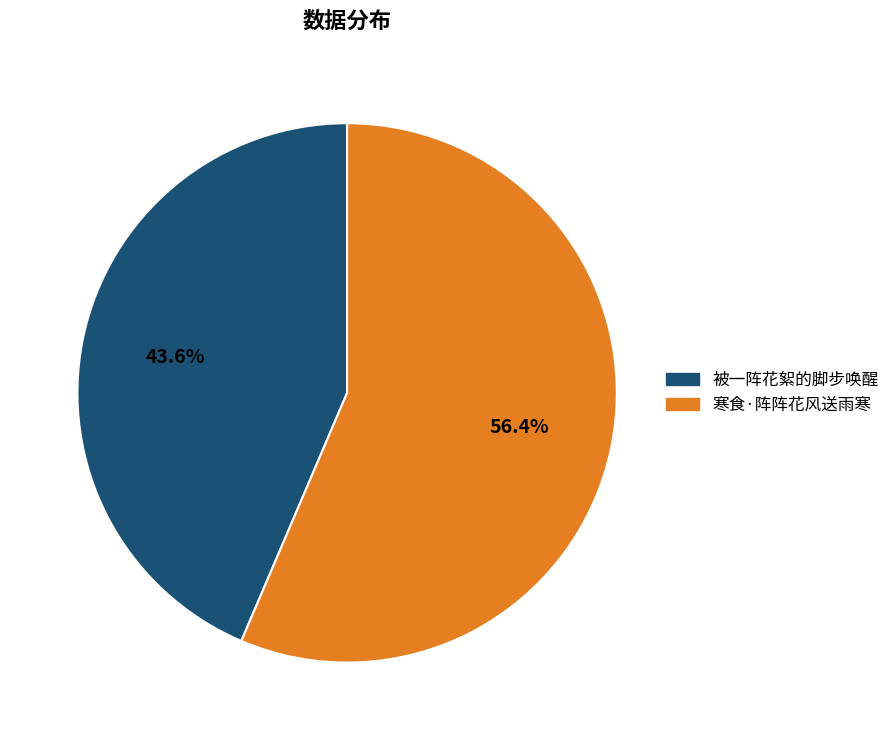

Is there a majority slice in this chart?

Yes